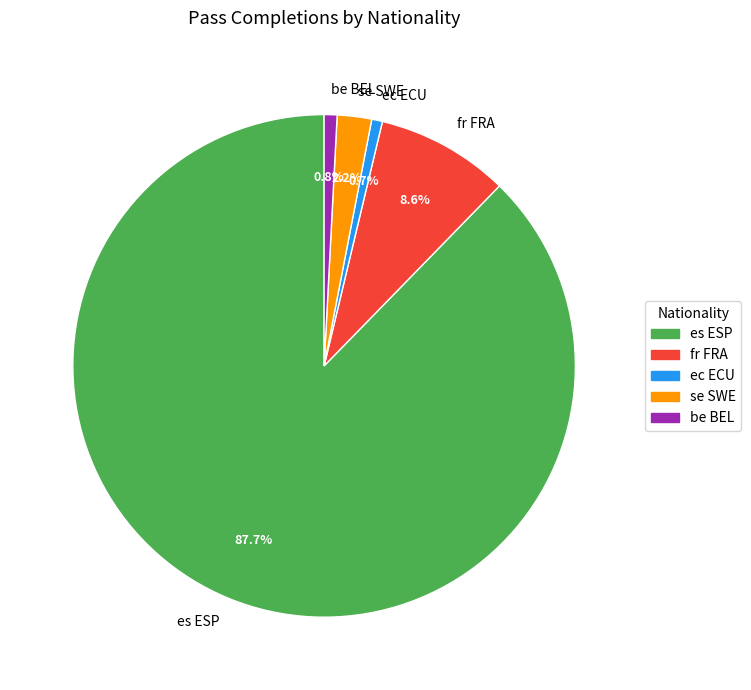

What is the ratio of the value at fr FRA to the value at ec ECU?

12.4